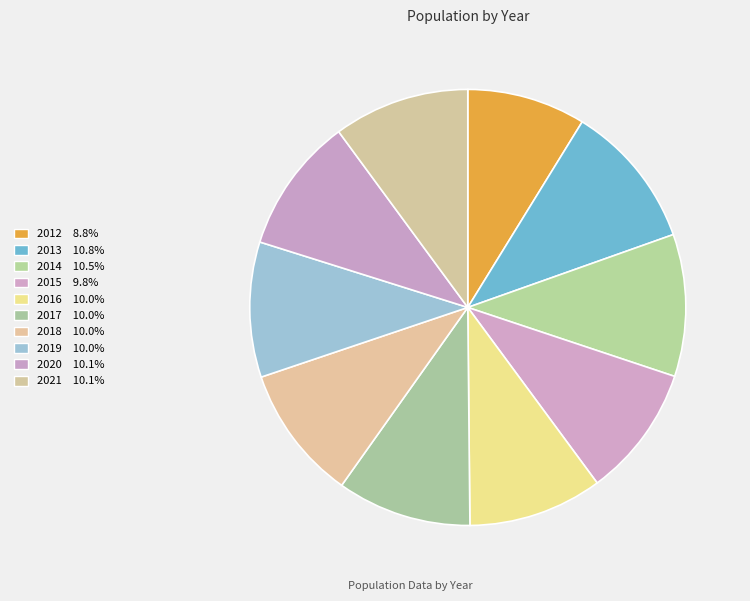

To the nearest percent, what portion does 2018 represent?

10%